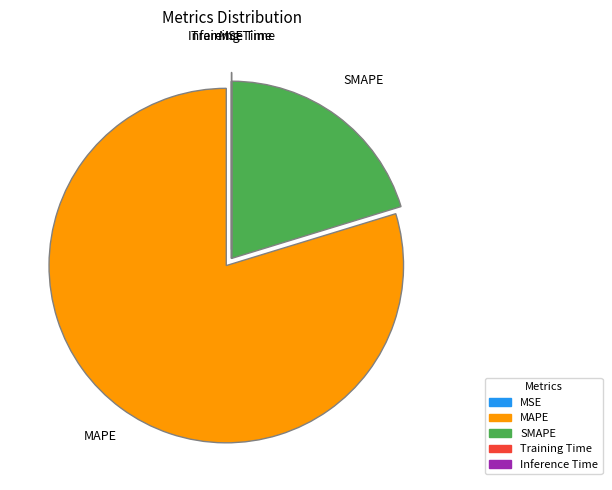

Which category has the biggest portion of the pie?

MAPE